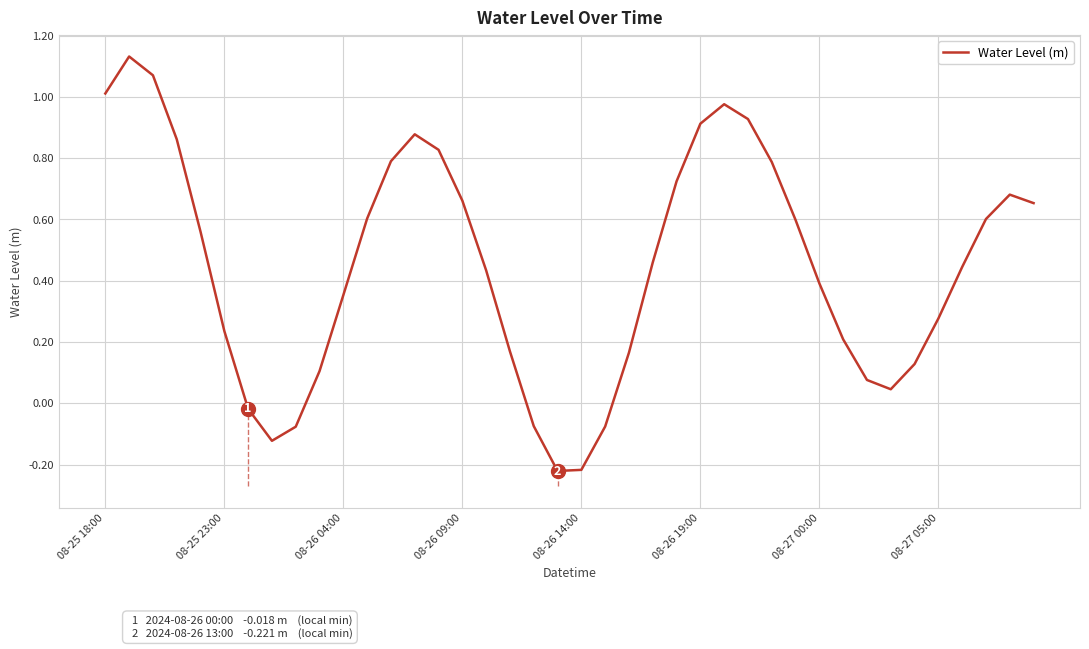

What is the difference between the maximum and minimum values?

1.4